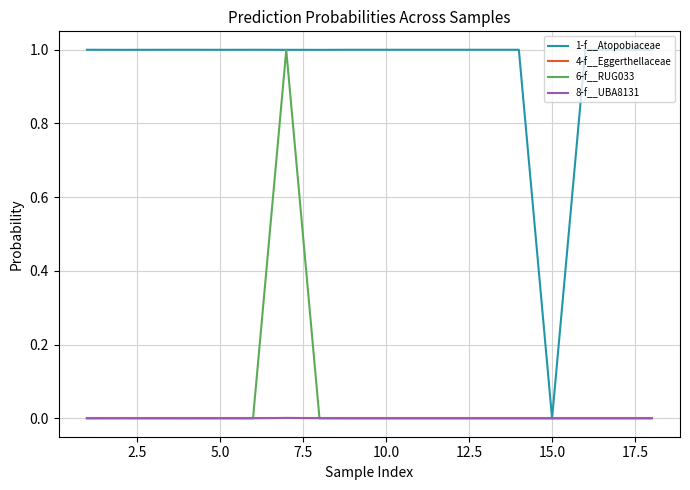

True or false: 1-f__Atopobiaceae has more than 2 points higher than both neighbors.

True